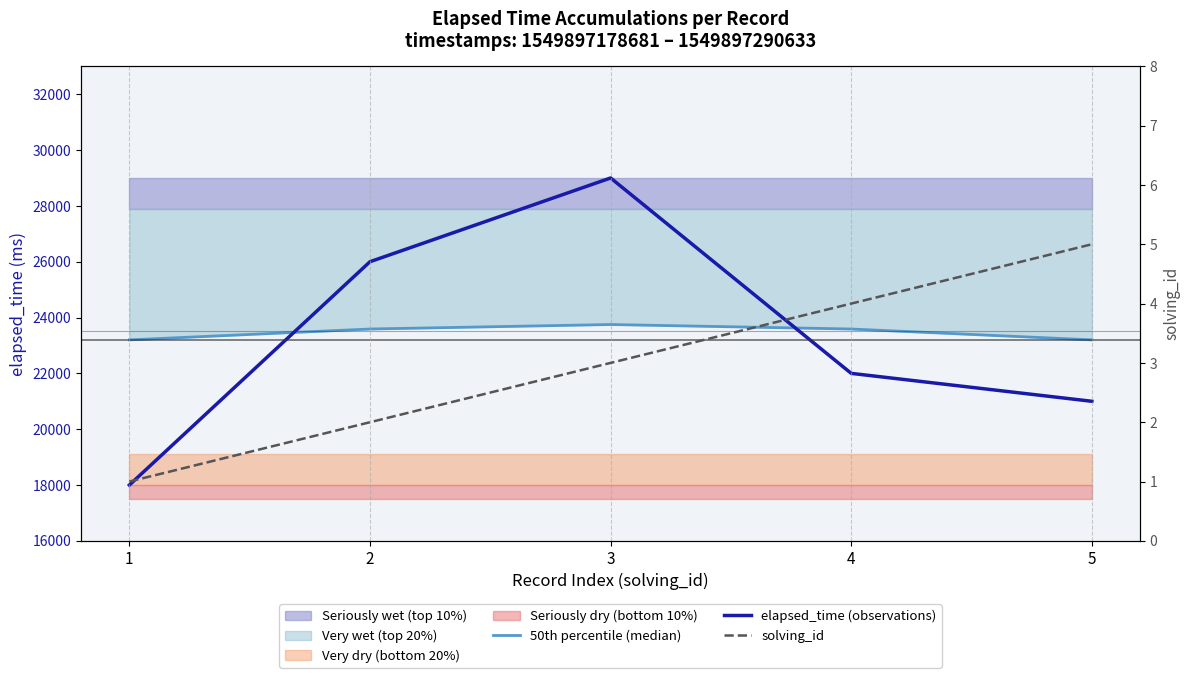

True or false: 50th percentile (median) has a value of 23588.9 at 2.

True